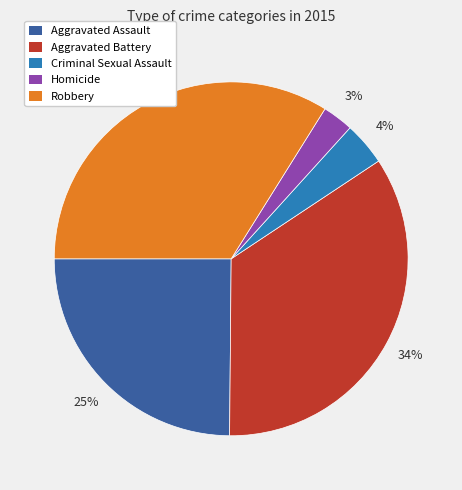

To the nearest percent, what percentage of the pie is Robbery?

34%